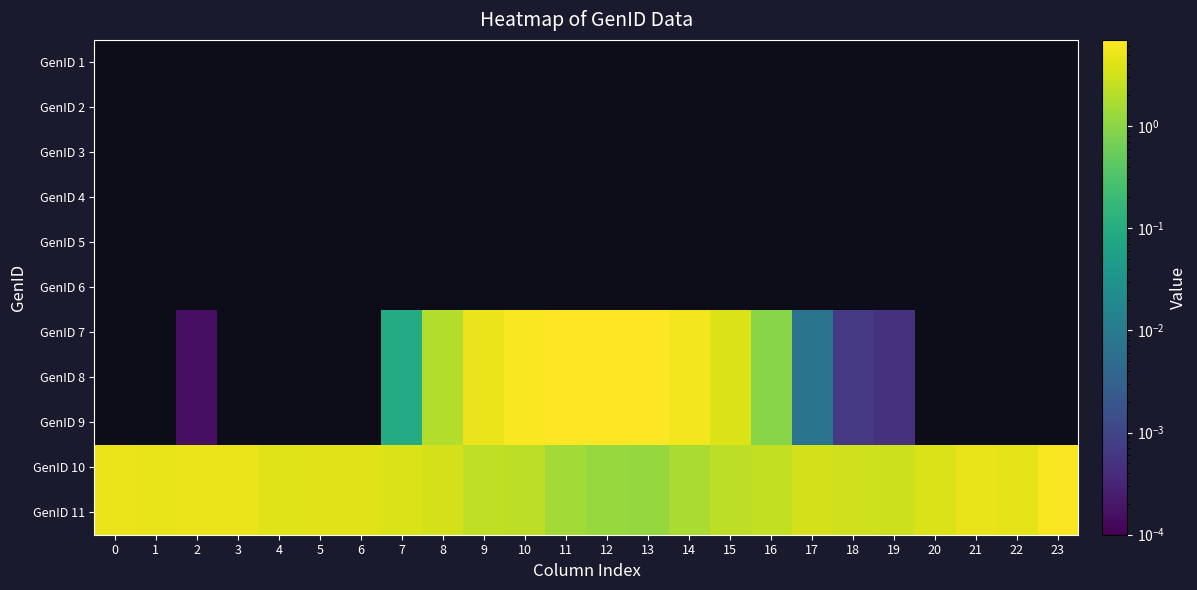

Rank the categories by GenID 1 value from highest to lowest.

0, 1, 2, 3, 4, 5, 6, 7, 8, 9, 10, 11, 12, 13, 14, 15, 16, 17, 18, 19, 20, 21, 22, 23